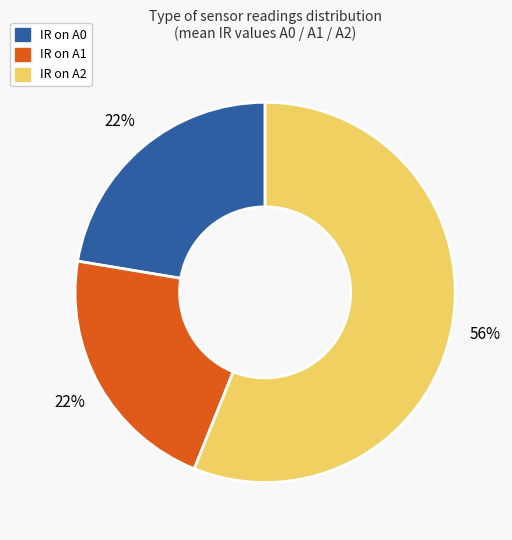

Which category has the biggest portion of the pie?

IR on A2